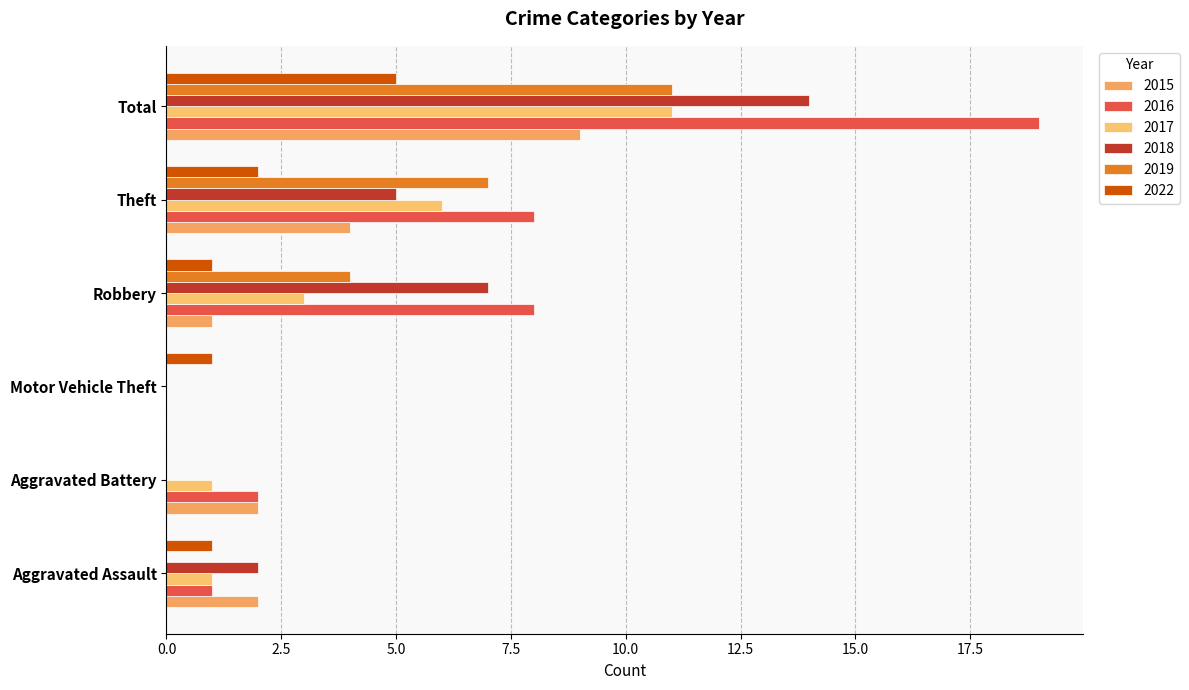

Reading left to right, extract all data points from this chart.

2015: 2	2	0	1	4	9
2016: 1	2	0	8	8	19
2017: 1	1	0	3	6	11
2018: 2	0	0	7	5	14
2019: 0	0	0	4	7	11
2022: 1	0	1	1	2	5